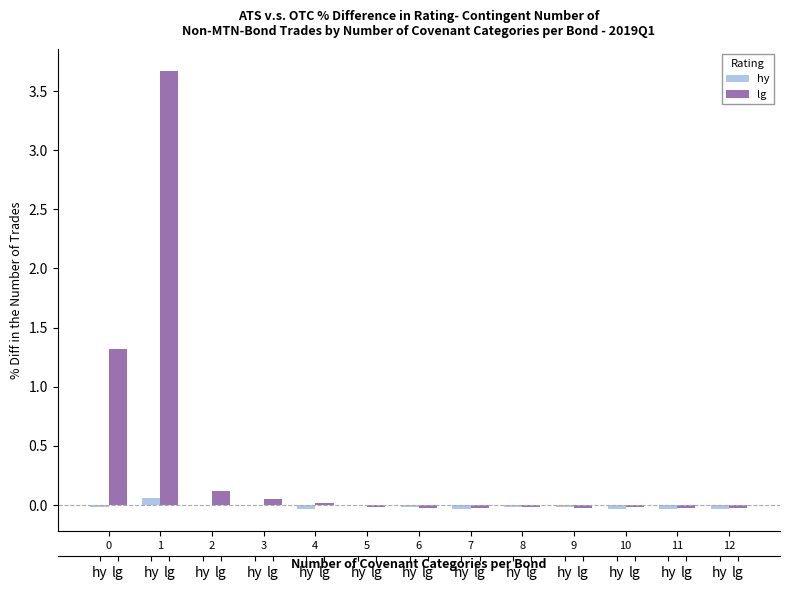

Is the value of hy at 1 greater than the value of lg at 10?

Yes